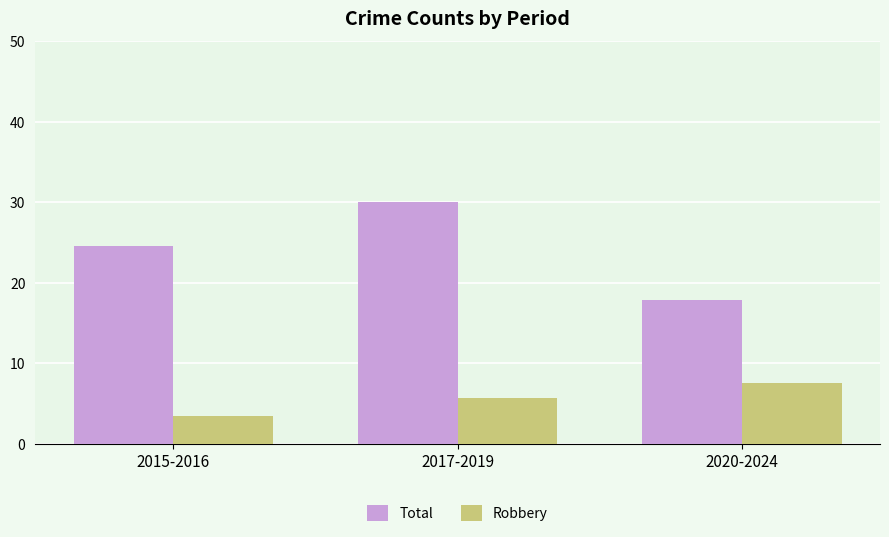

What is the spread (max minus min) of values at 2015-2016?

21.0